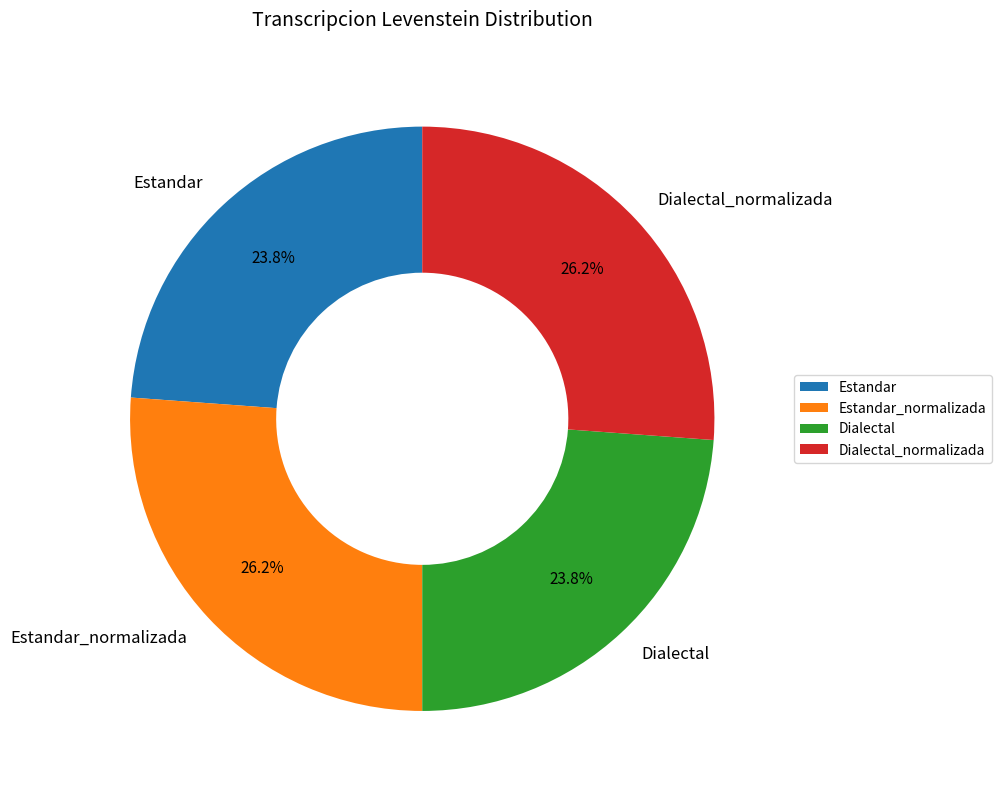

What percentage is the Dialectal slice, to the nearest percent?

24%